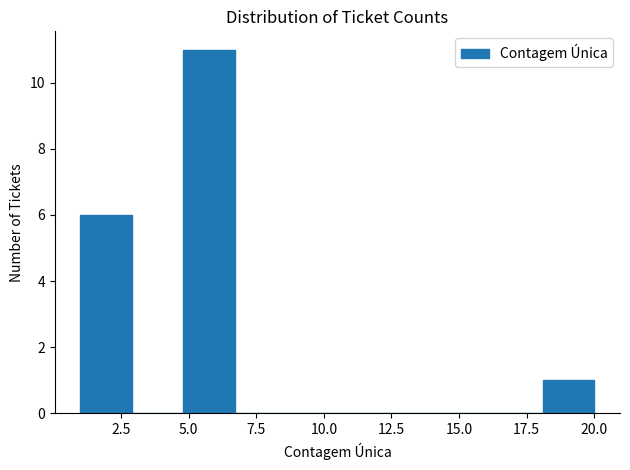

Read against the x-axis, roughly where is the centre of the tallest bar?

6.0